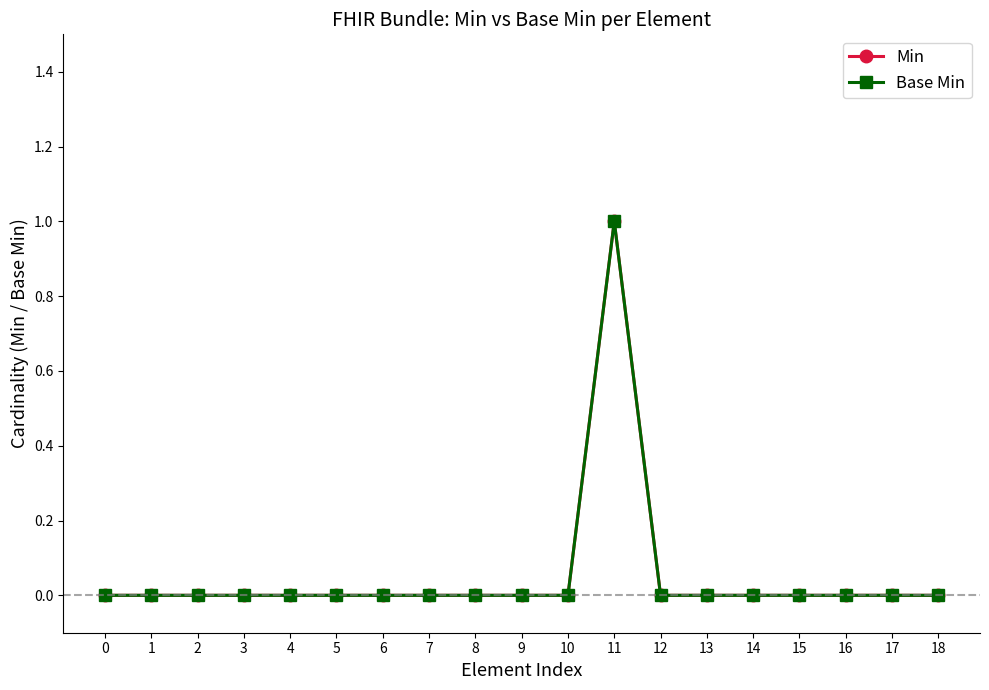

At which label does Min reach its peak?

11